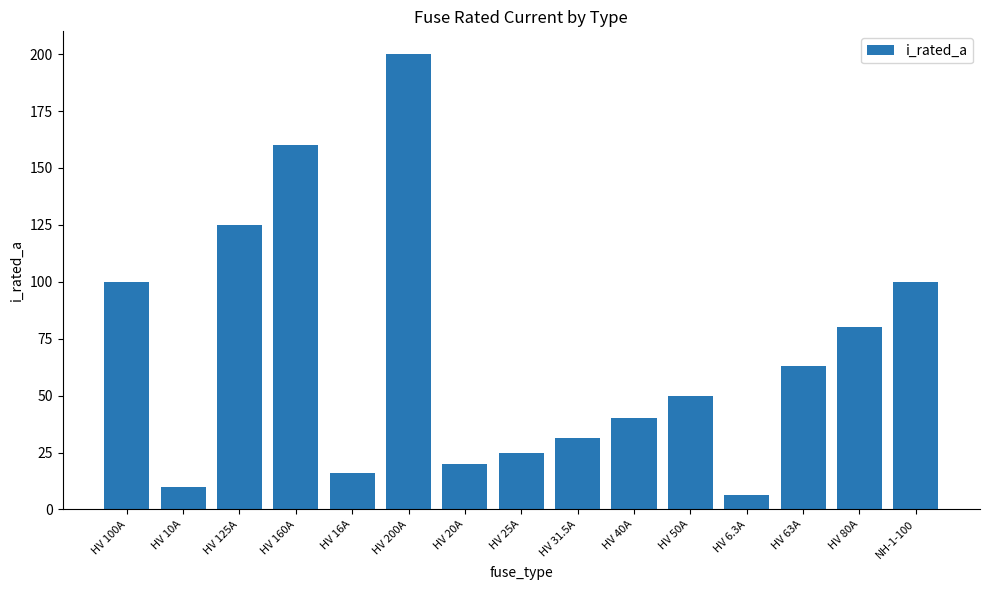

Between HV 200A and HV 63A, which is larger?

HV 200A